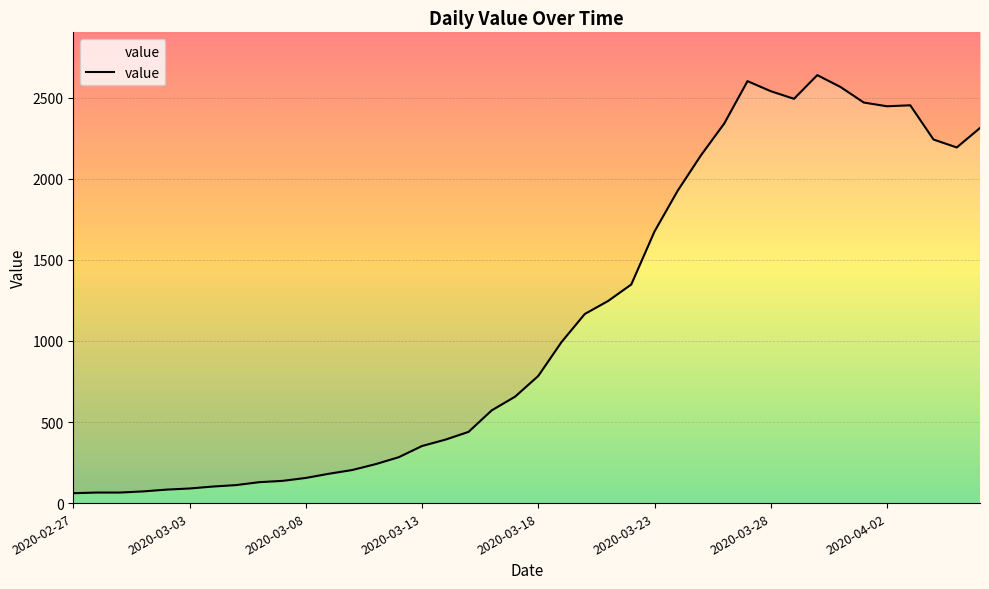

How many points are higher than both their immediate neighbors (excluding endpoints)?

3